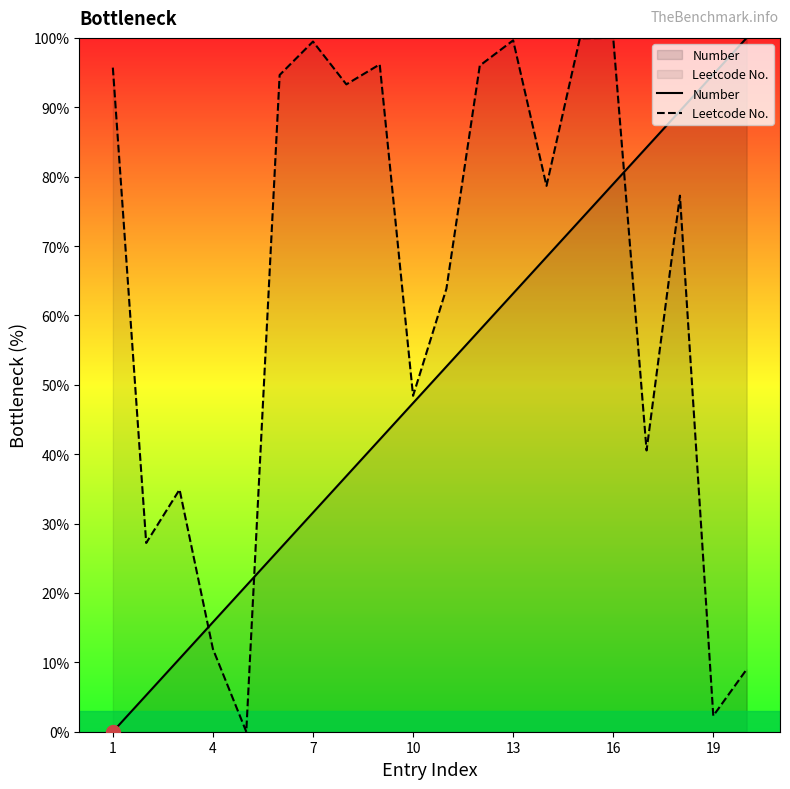

True or false: Number and Leetcode No. intersect in this chart.

True